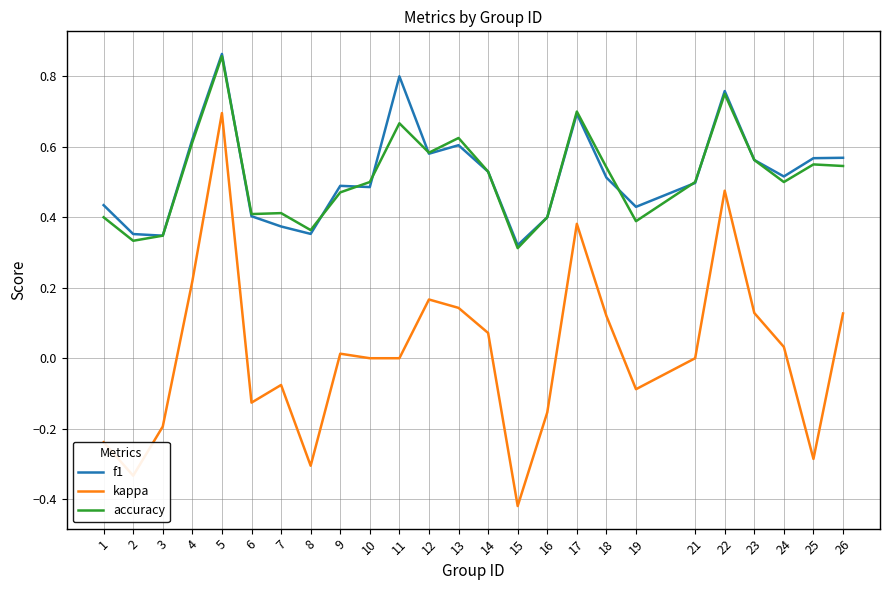

The accuracy series shows 1.2 at 5. True or false?

False